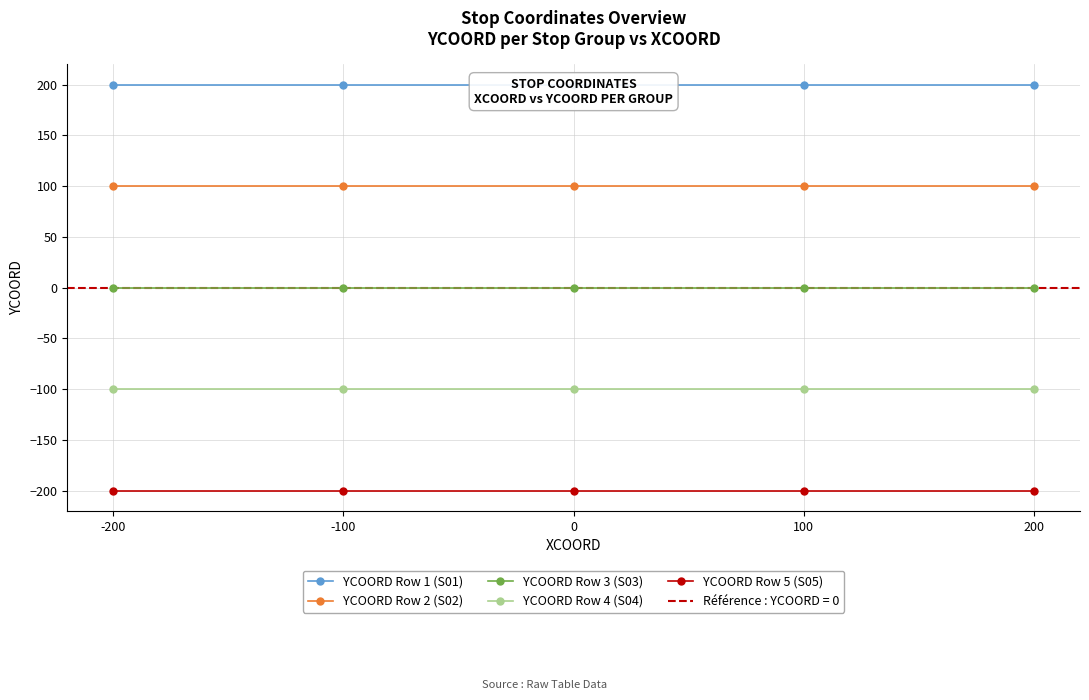

True or false: YCOORD Row 3 (S03) and YCOORD Row 1 (S01) cross at least once.

False